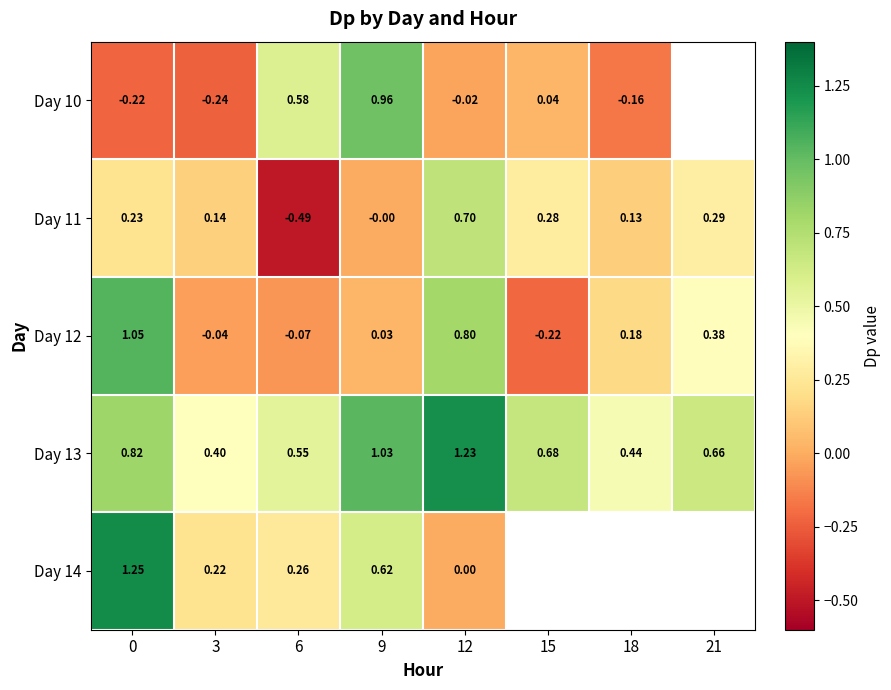

Is the value of Day 13 at 18 greater than the value of Day 10 at 3?

Yes